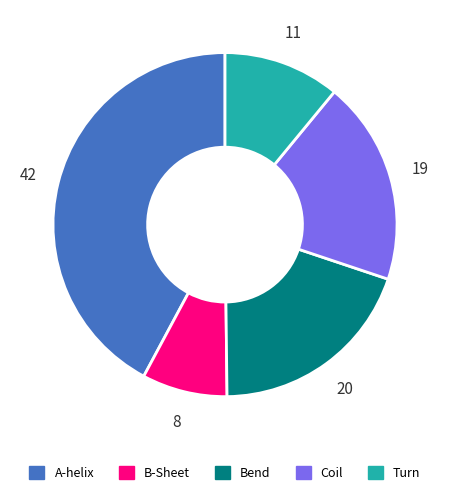

Between Coil and A-helix, which is larger?

A-helix